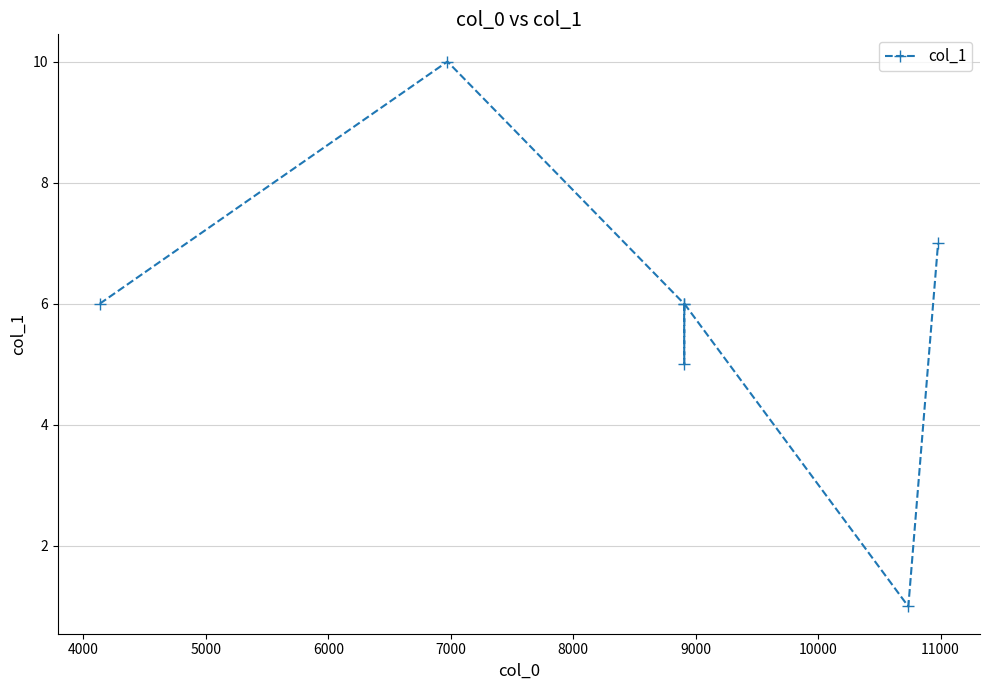

What is the value of the 4th point from the left?

5